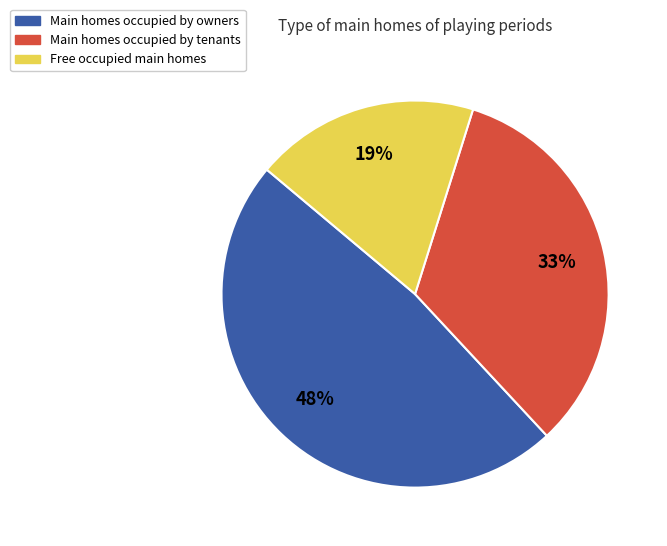

Is there a majority slice in this chart?

No